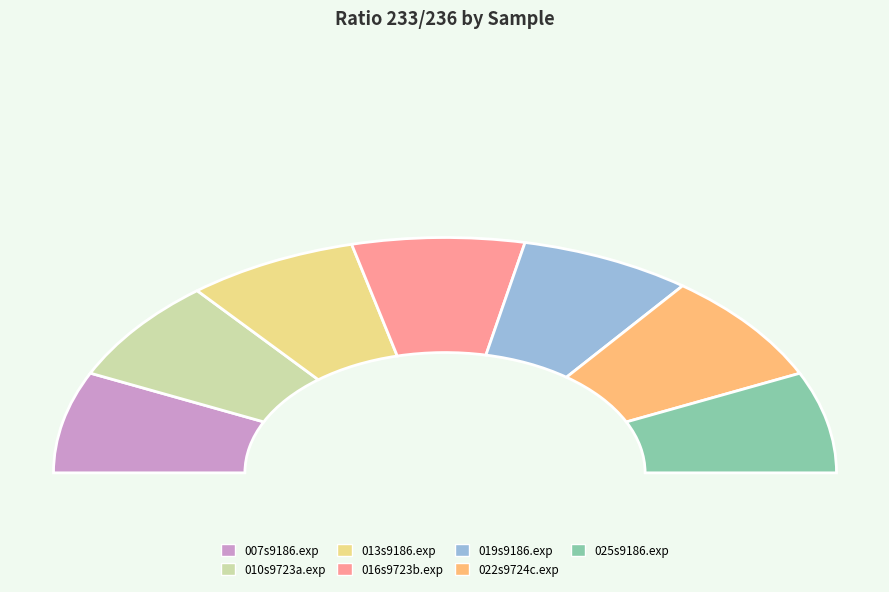

Is 016s9723b.exp the majority of the pie?

No